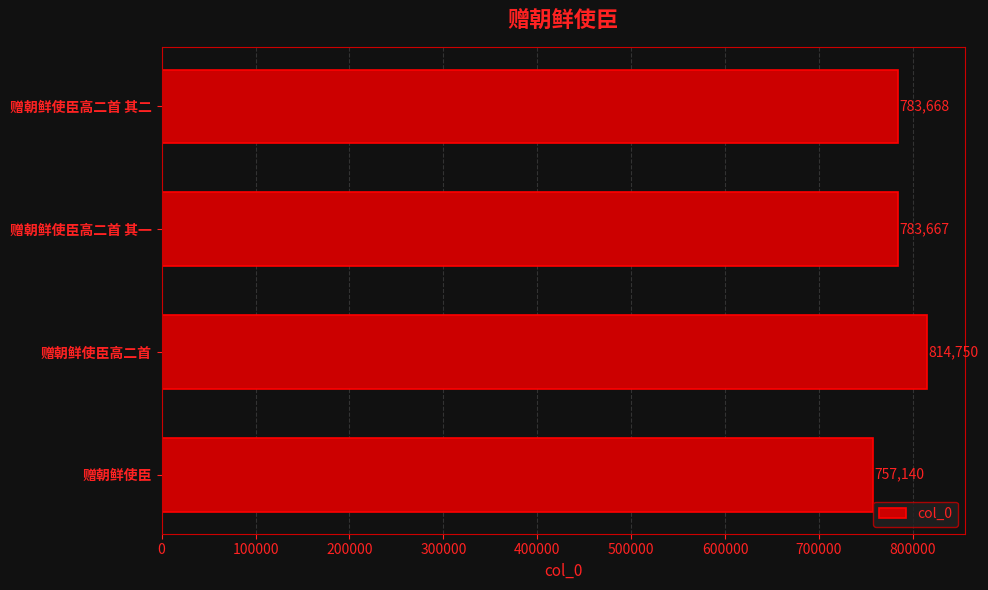

What is the sum of all values?

3139225